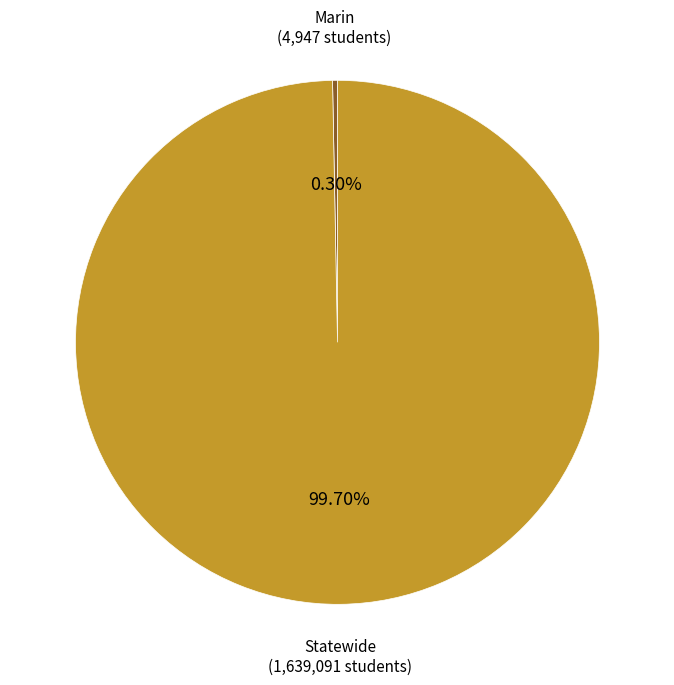

Is there a majority slice in this chart?

Yes